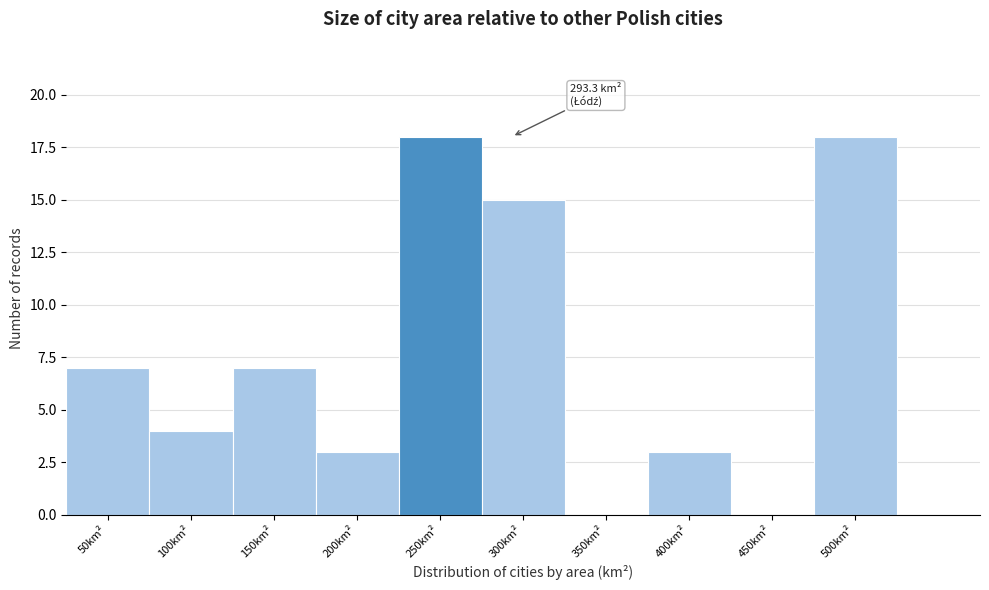

Reading right to left, extract all data points from this chart.

500km²=18	450km²=0	400km²=3	350km²=0	300km²=15	250km²=18	200km²=3	150km²=7	100km²=4	50km²=7